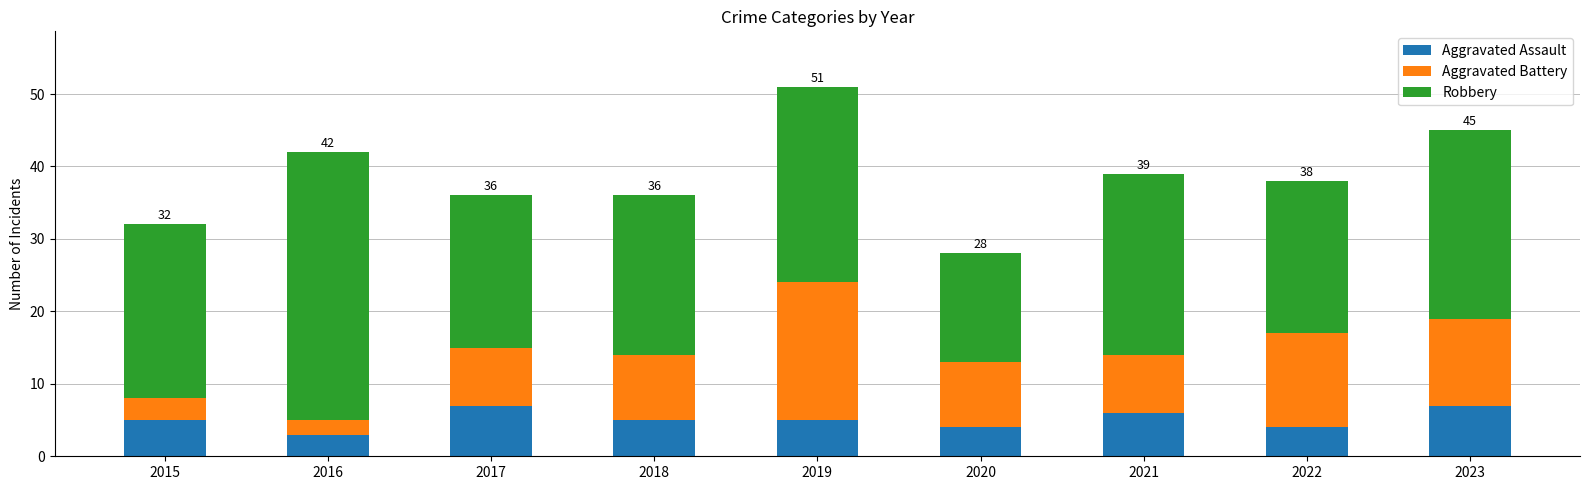

What is the average value of the Aggravated Assault series?

5